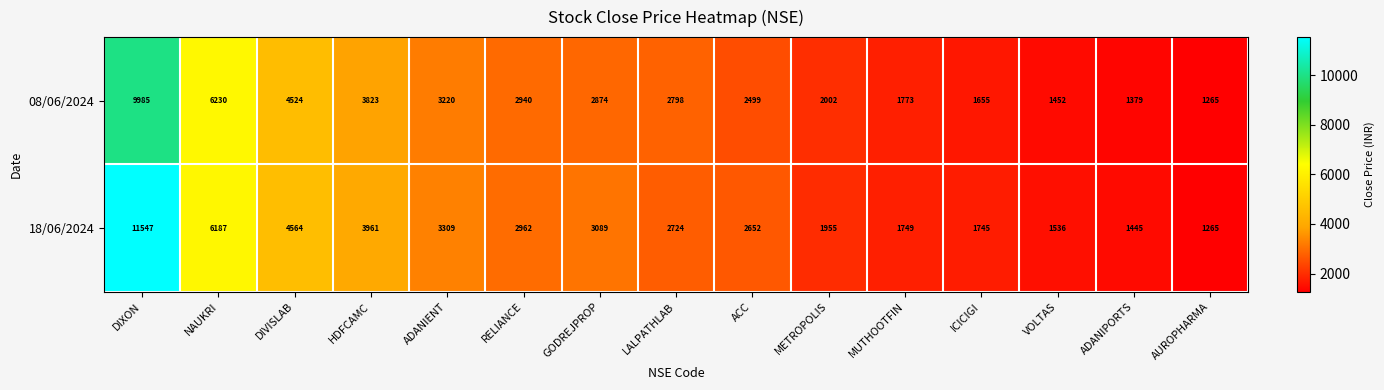

Is it true that 18/06/2024 equals 3309 at ADANIENT?

True